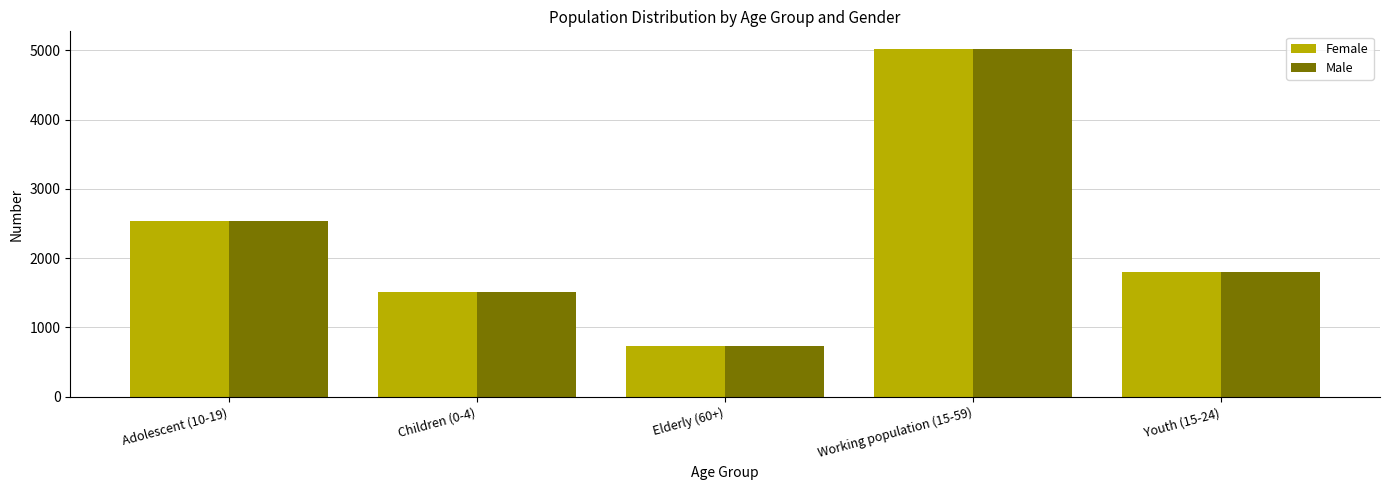

List the labels in order of Female value, largest first.

Working population (15-59), Adolescent (10-19), Youth (15-24), Children (0-4), Elderly (60+)